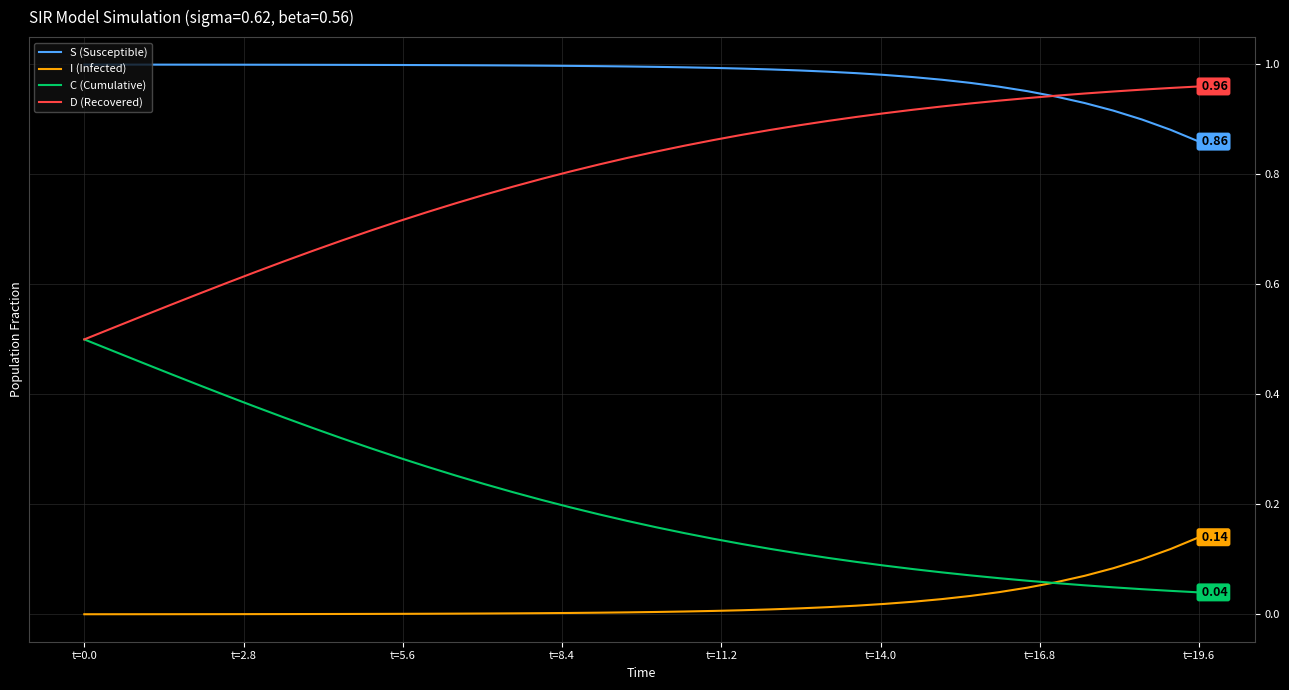

What is the sum of all D (Recovered) values?

31.9